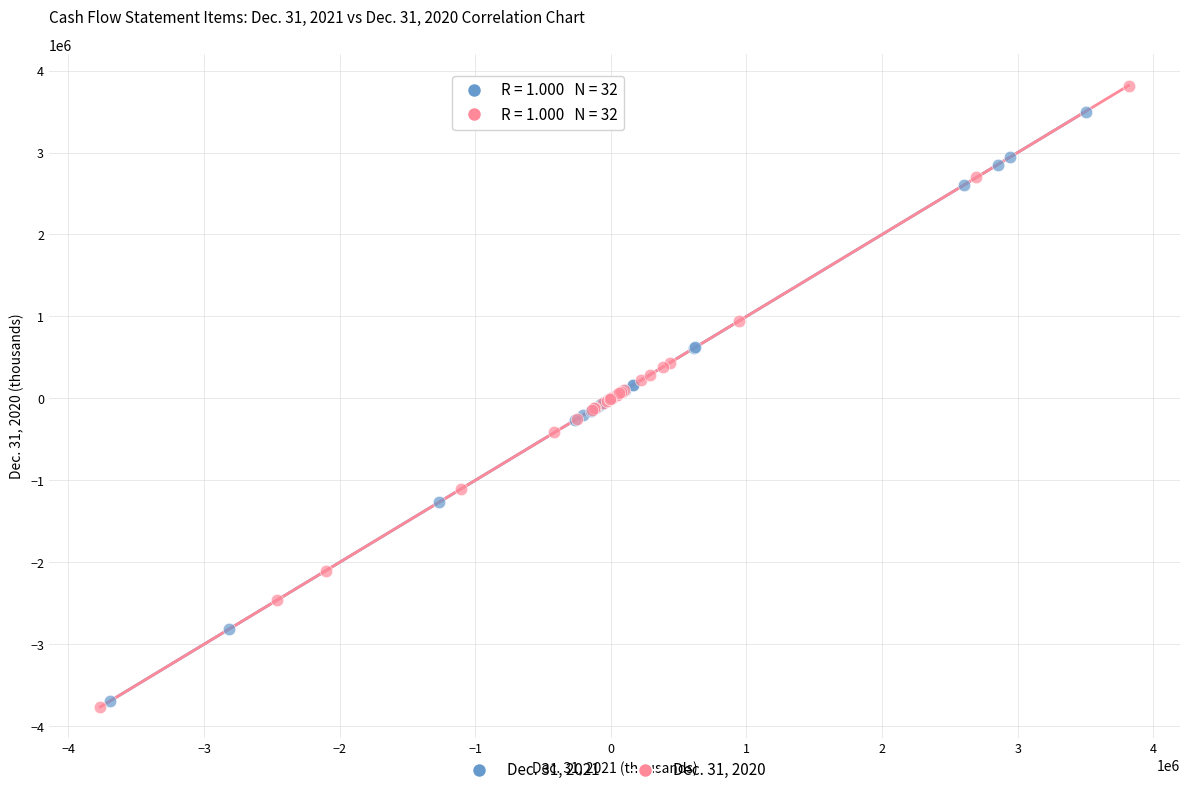

Which series reaches the maximum Y coordinate?

Dec. 31, 2020